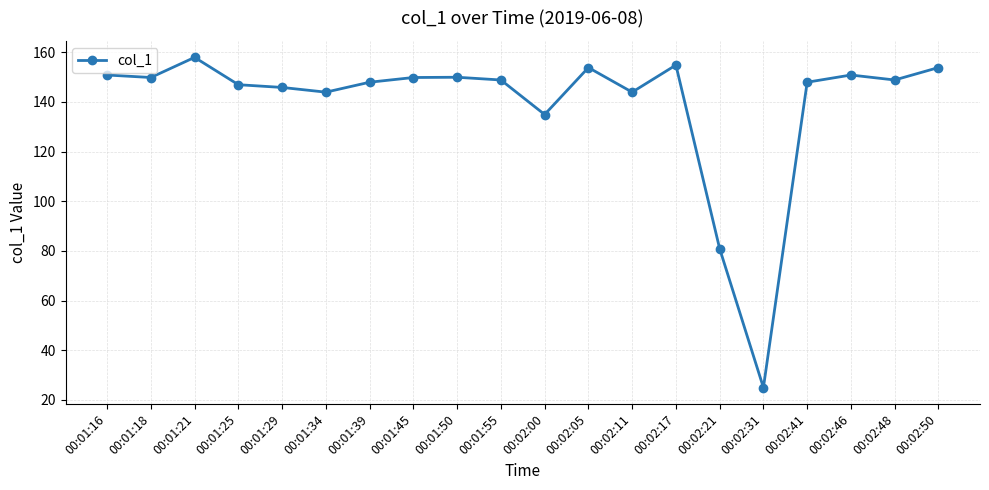

At which category does the chart reach its minimum across all series?

00:02:31